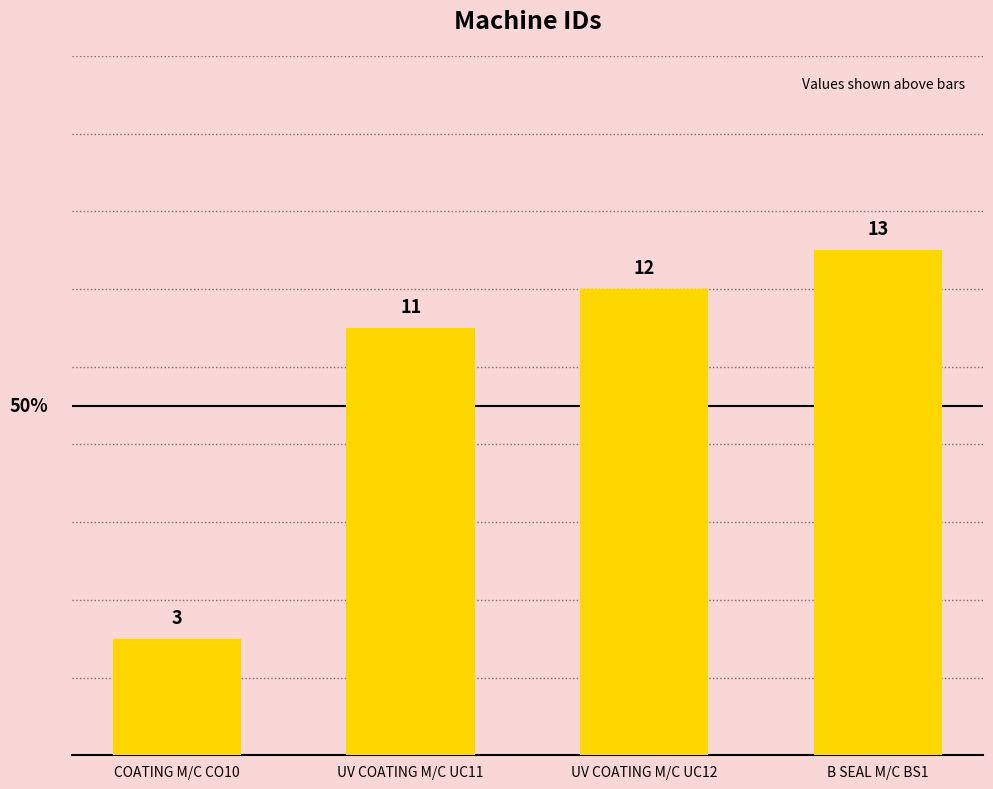

Between B SEAL M/C BS1 and UV COATING M/C UC12, which is larger?

B SEAL M/C BS1